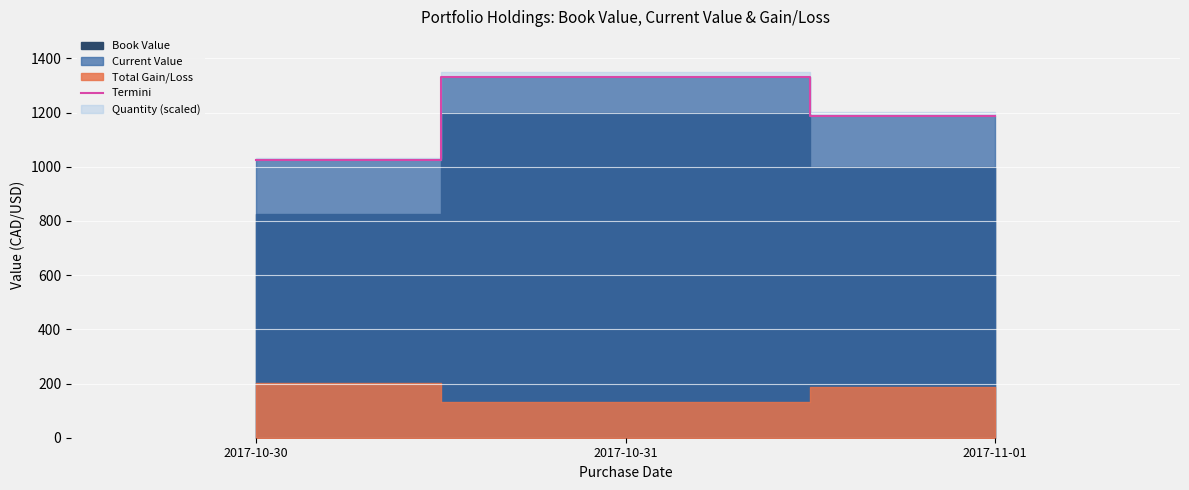

How many categories are shown in the chart?

3